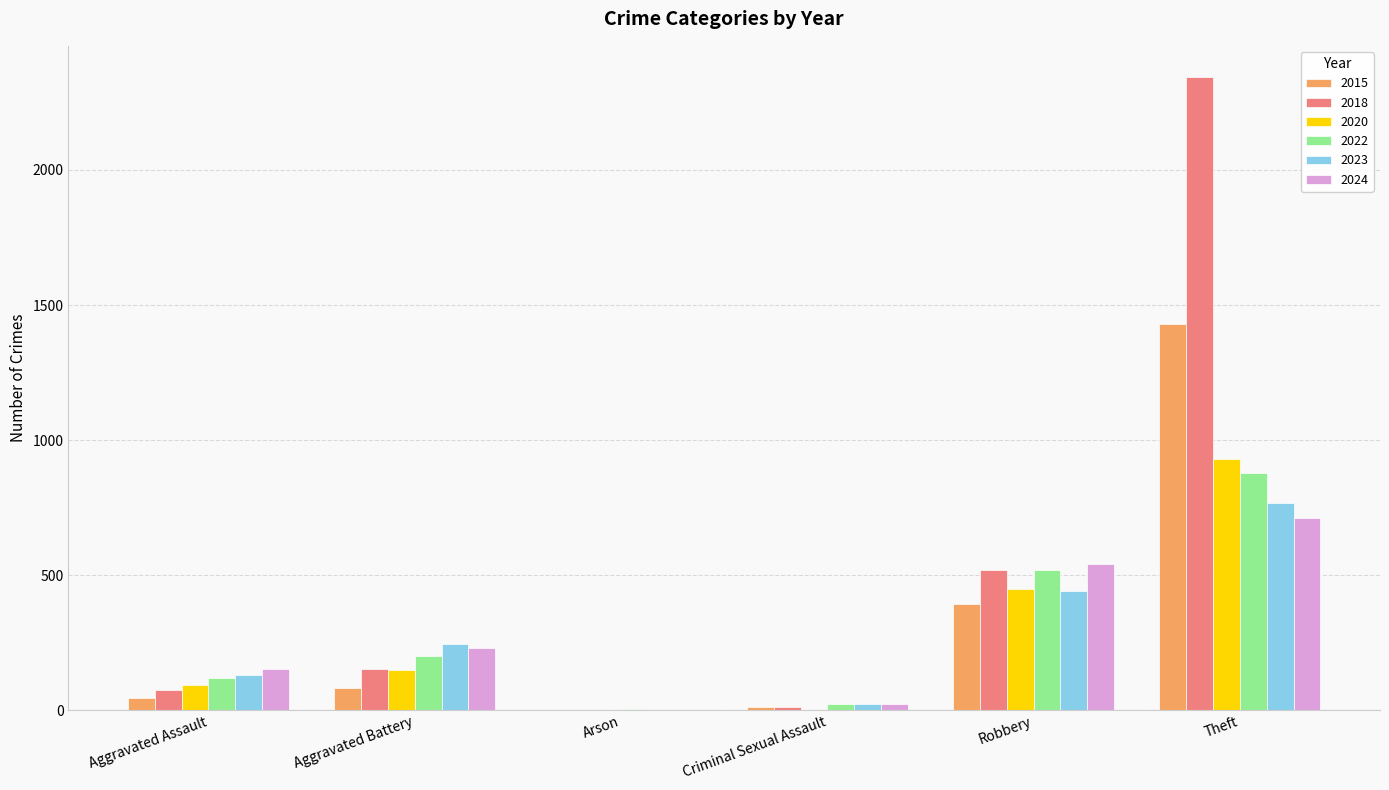

At which category is the sum across all series the highest?

Theft